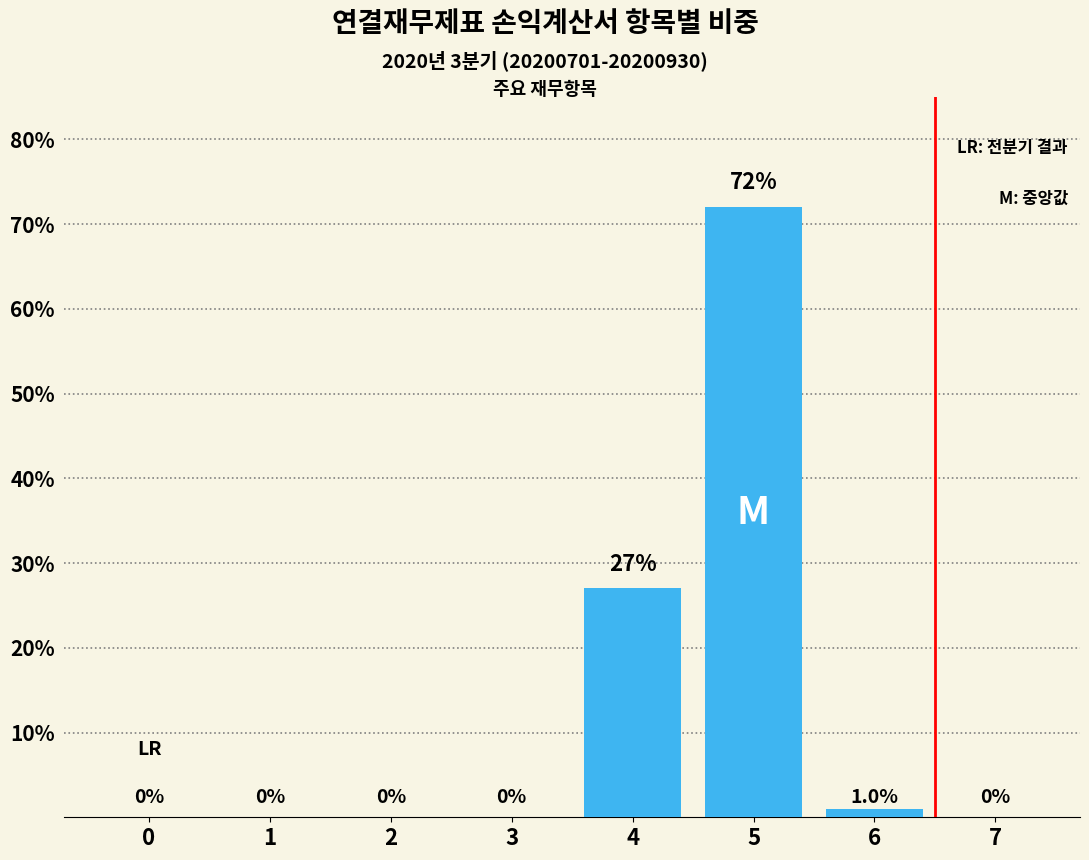

What is the ratio of the value at 4 to the value at 5?

0.4